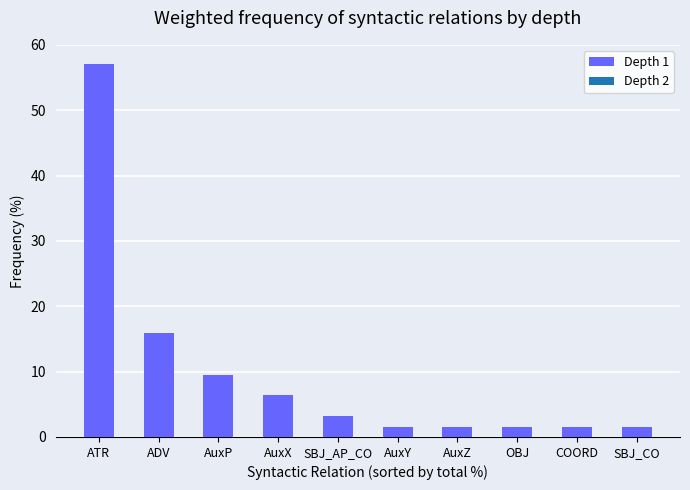

How many values exceed 3?

5